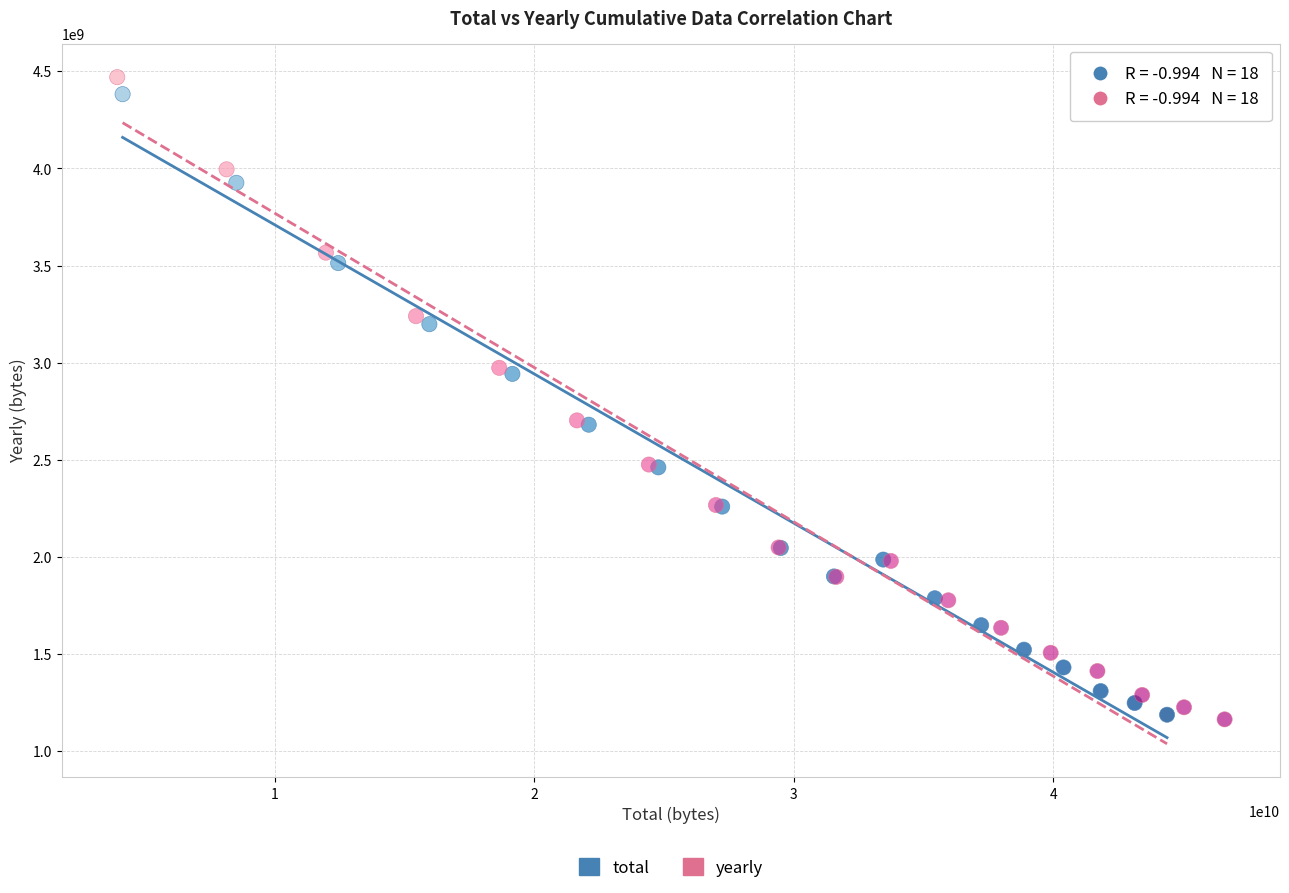

Which series contains the highest Y value?

yearly